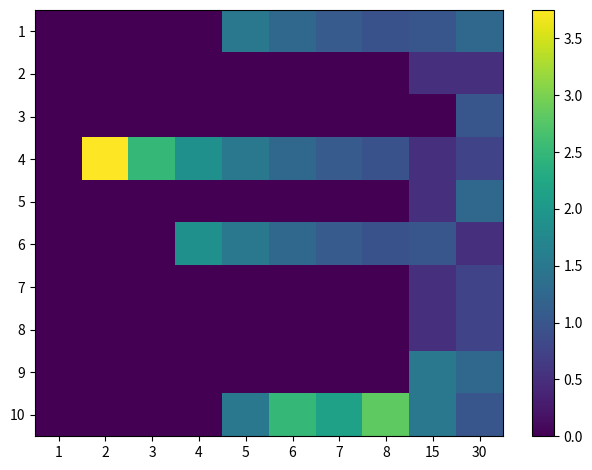

Which label corresponds to the smallest value in the chart?

1